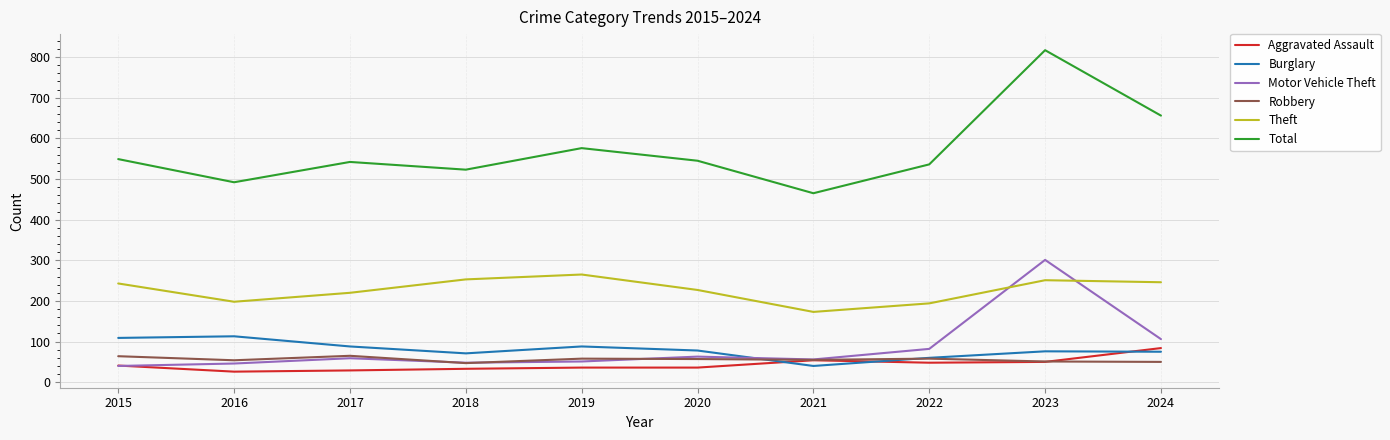

Does the chart have visible grid lines?

Yes